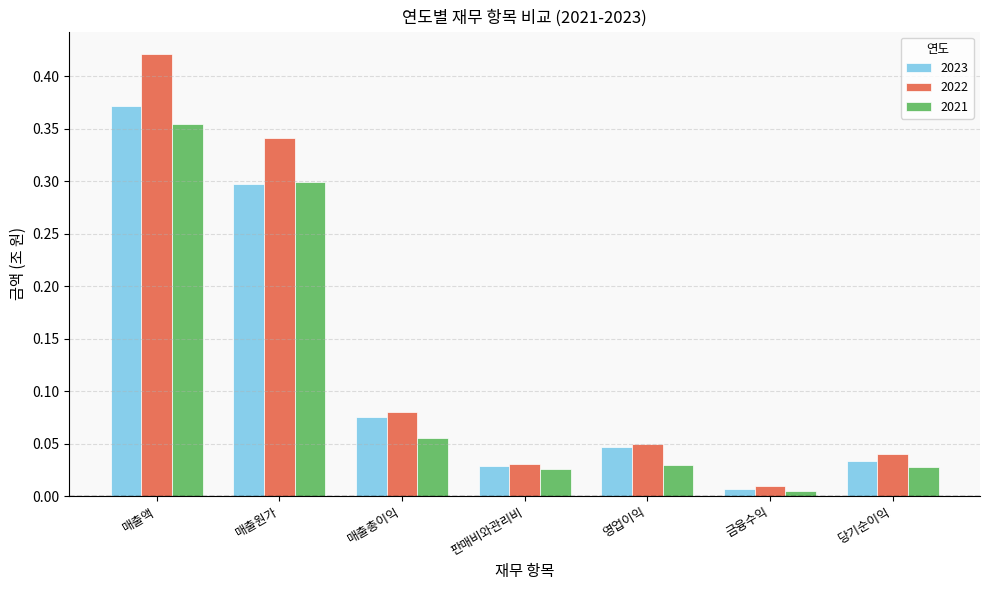

The 2022 series shows 0.1 at 영업이익. True or false?

False